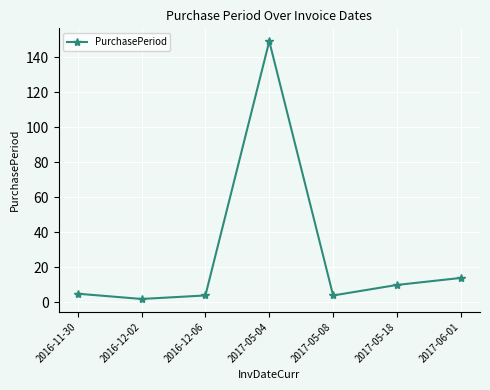

Which has a higher value, 2017-05-04 or 2016-11-30?

2017-05-04